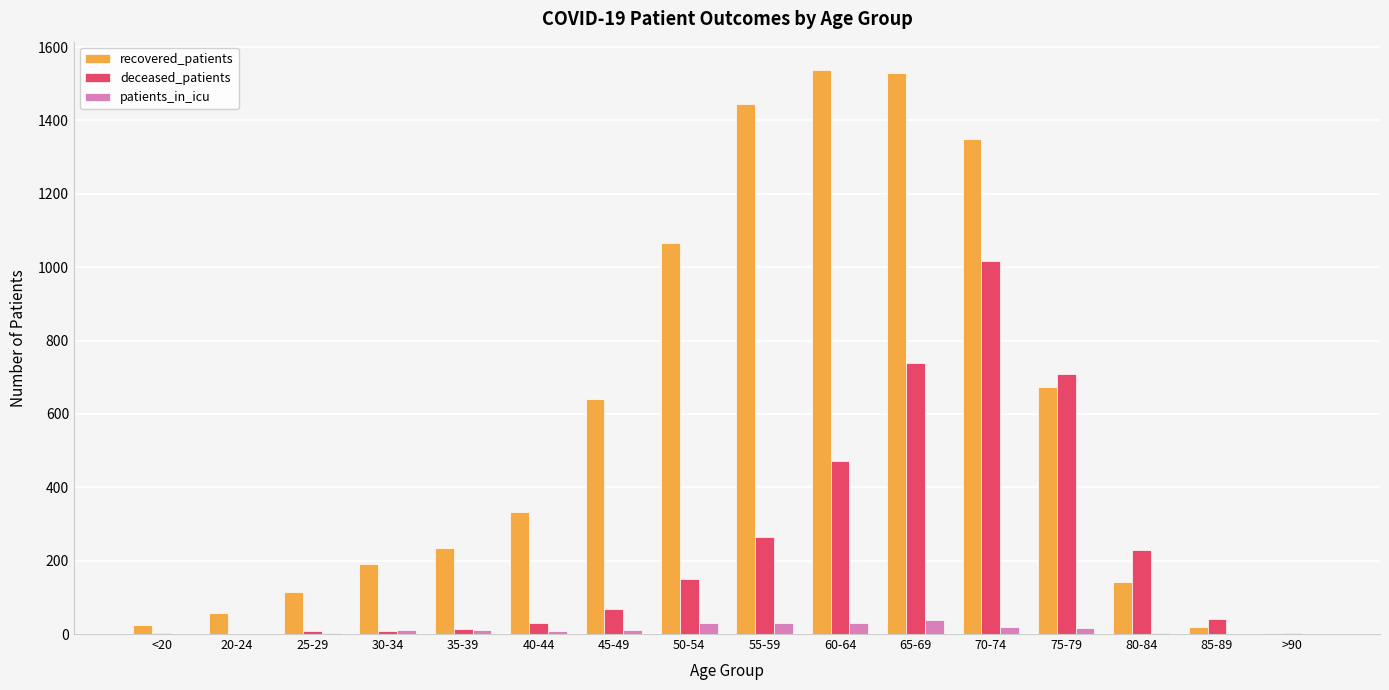

Is the value of deceased_patients at 65-69 greater than the value of recovered_patients at 75-79?

Yes